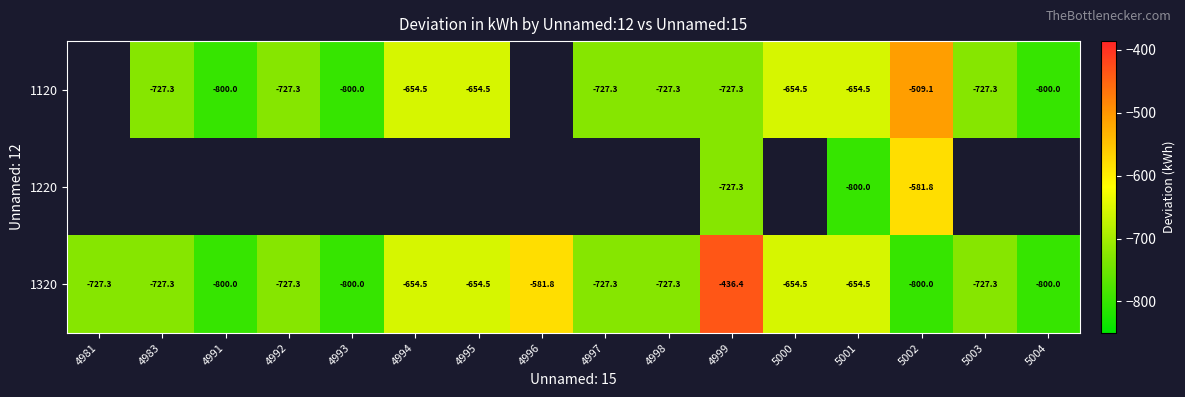

Is the value of 1320 at 4991 greater than the value of 1120 at 4994?

No